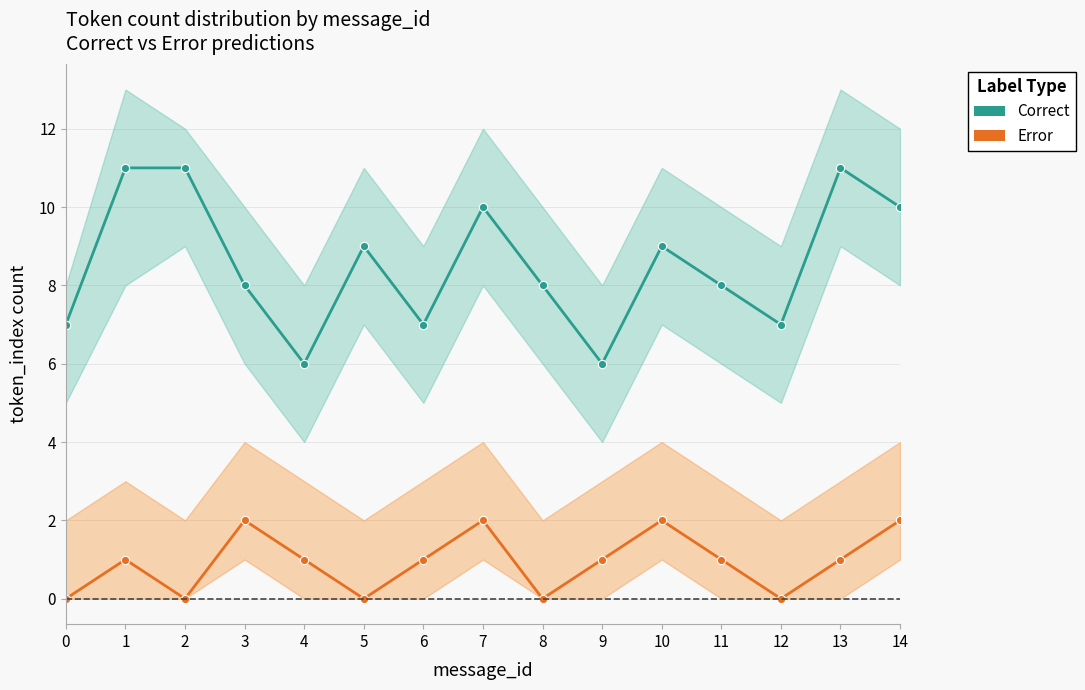

Reading left to right, list all the values displayed in this chart.

Correct: 0=7	1=11	2=11	3=8	4=6	5=9	6=7	7=10	8=8	9=6	10=9	11=8	12=7	13=11	14=10
Error: 0=0	1=1	2=0	3=2	4=1	5=0	6=1	7=2	8=0	9=1	10=2	11=1	12=0	13=1	14=2